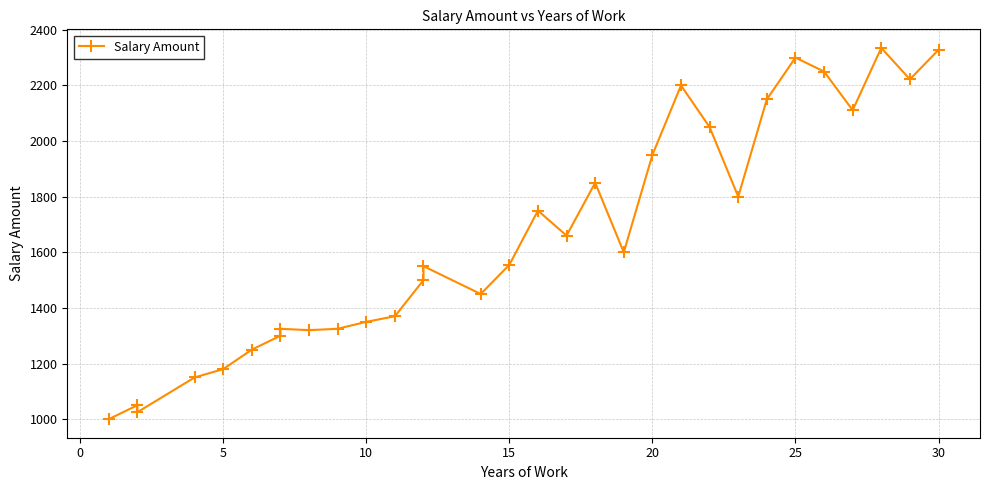

Where does the data first go above 1555?

16